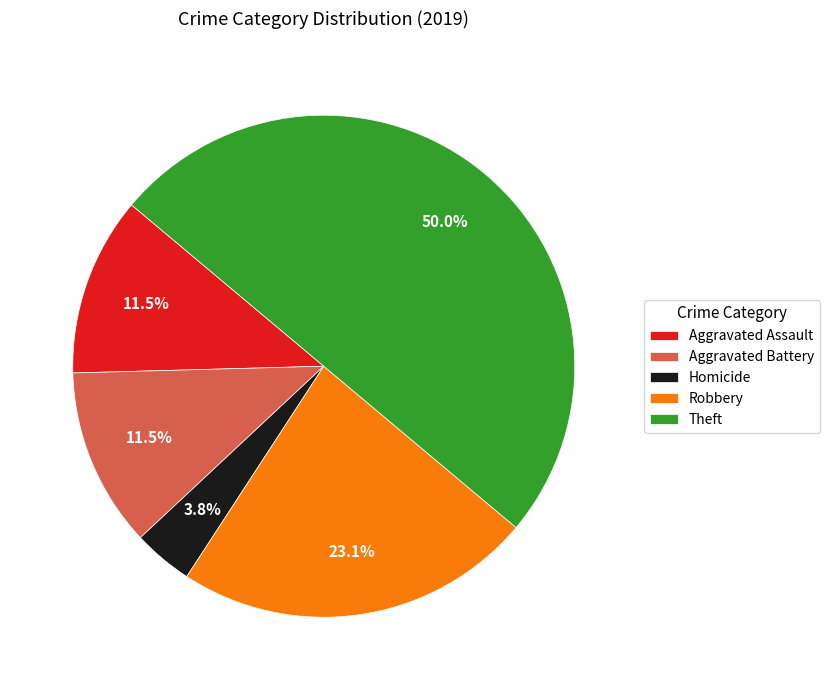

What portion of the pie excludes Robbery?

76.9%